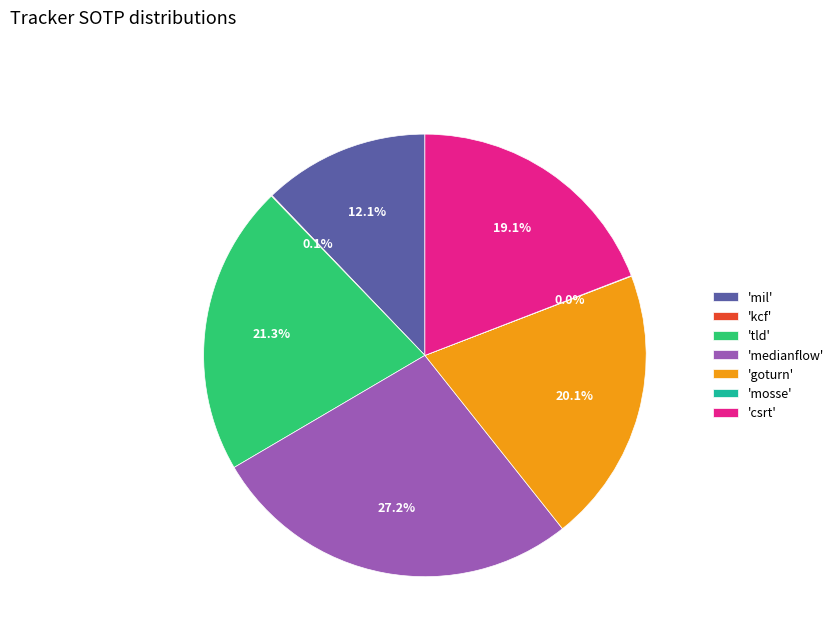

Is there a majority slice in this chart?

No